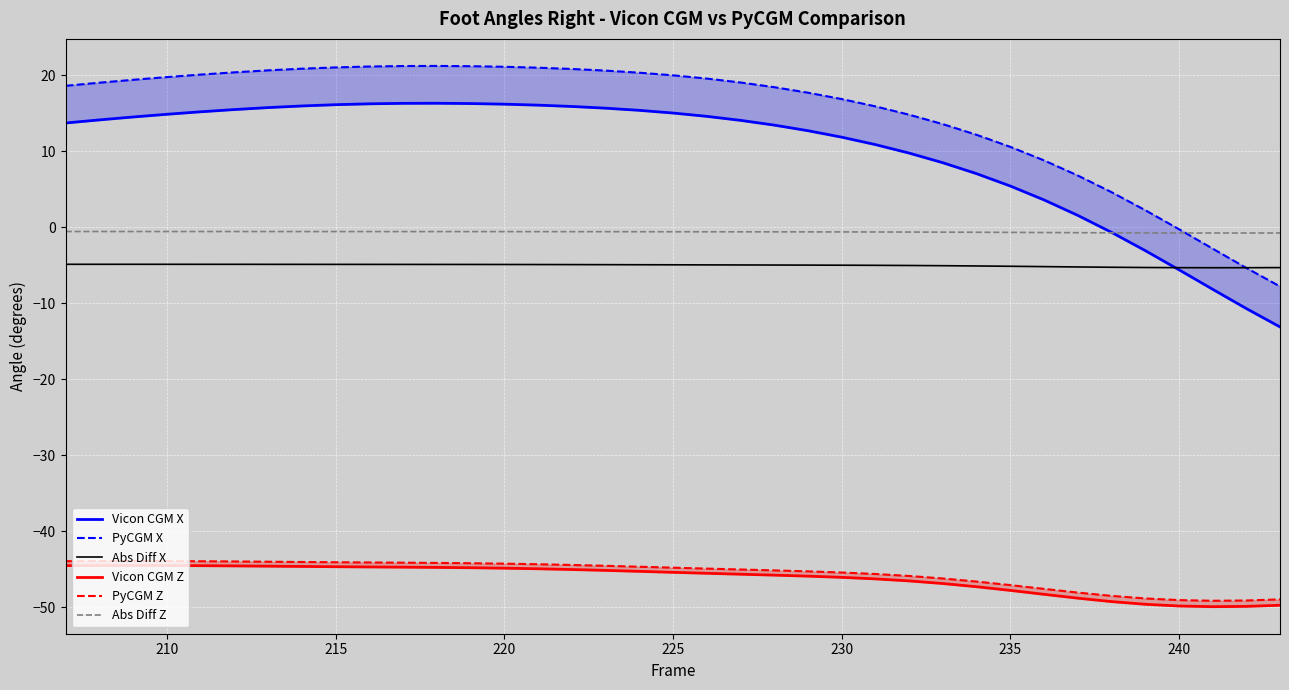

True or false: Abs Diff Z and Abs Diff X cross at least once.

False